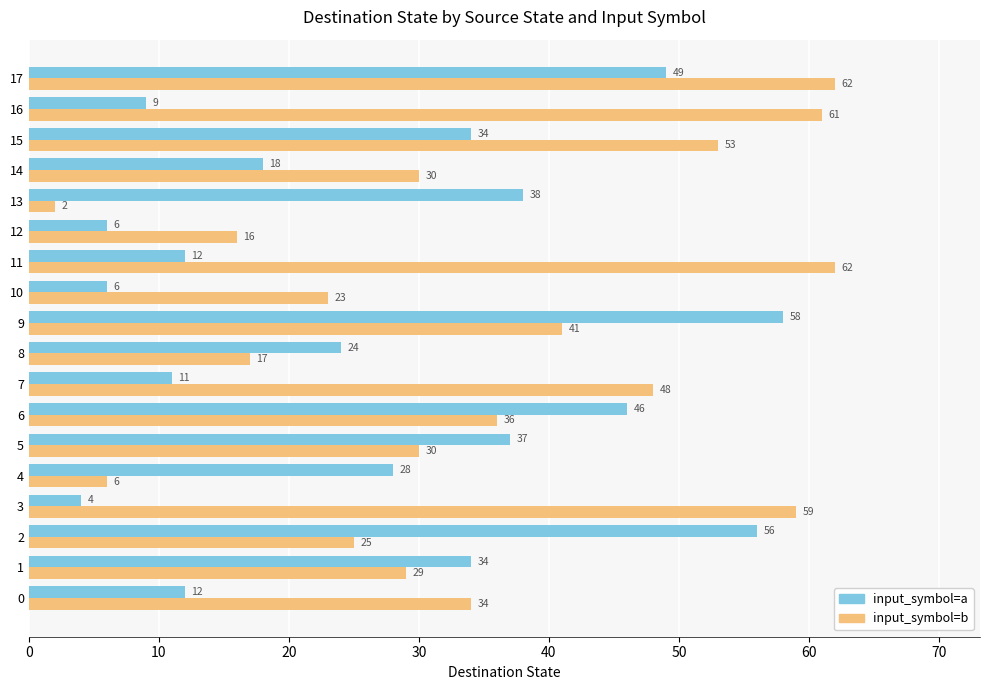

What is the sum of all input_symbol=a values?

482